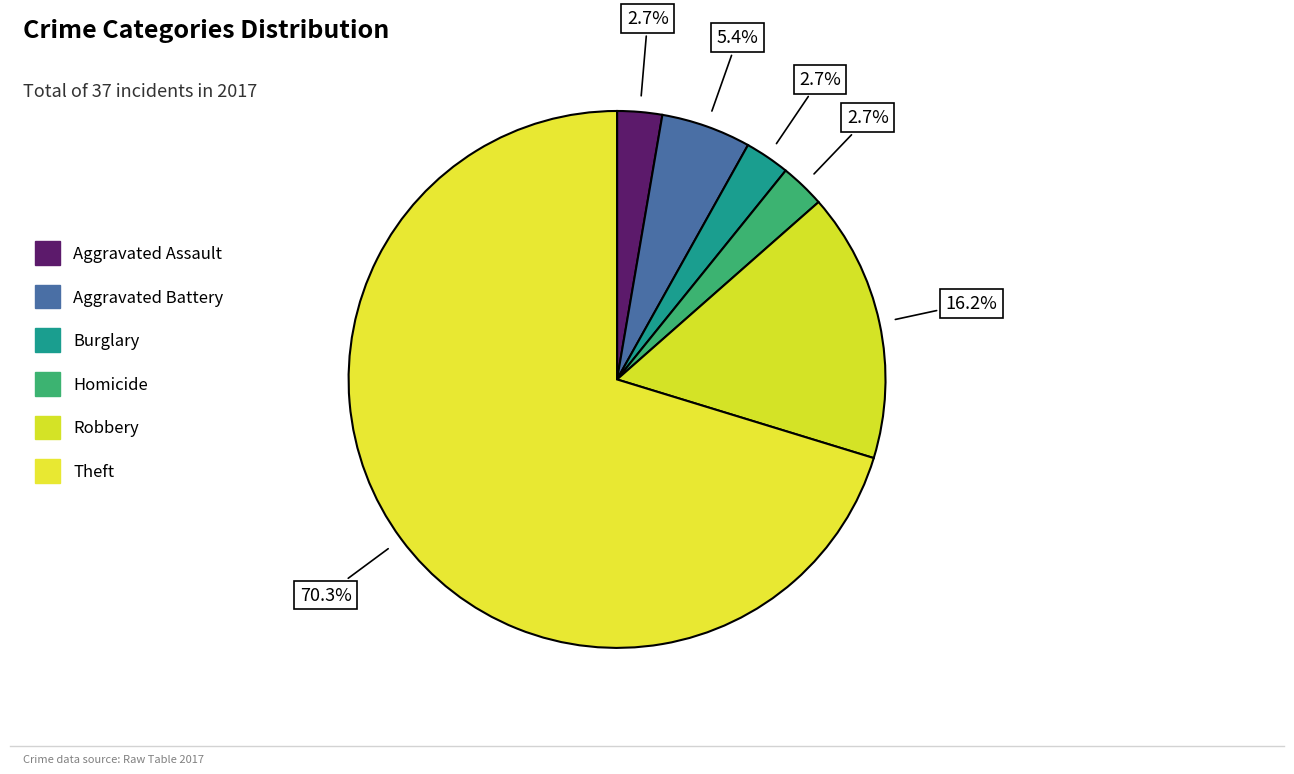

To the nearest percent, what is the difference between the largest and smallest slice percentages?

68%